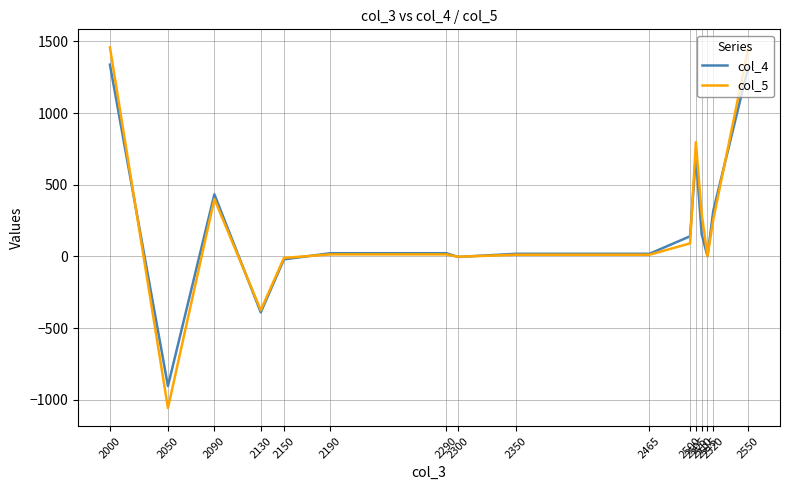

What is the difference between the col_4 values at 2150 and 2465?

38.9